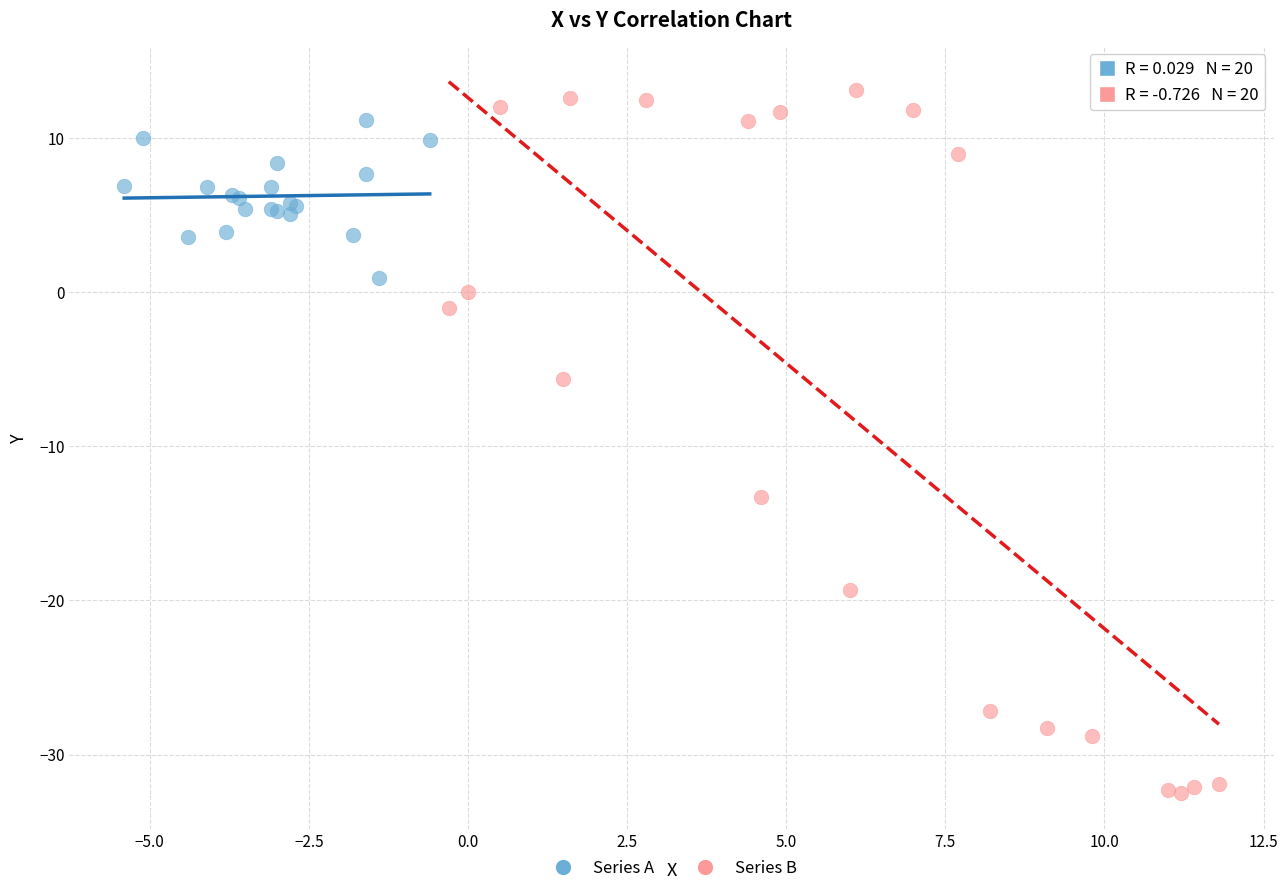

Which series reaches the minimum Y coordinate?

Series B